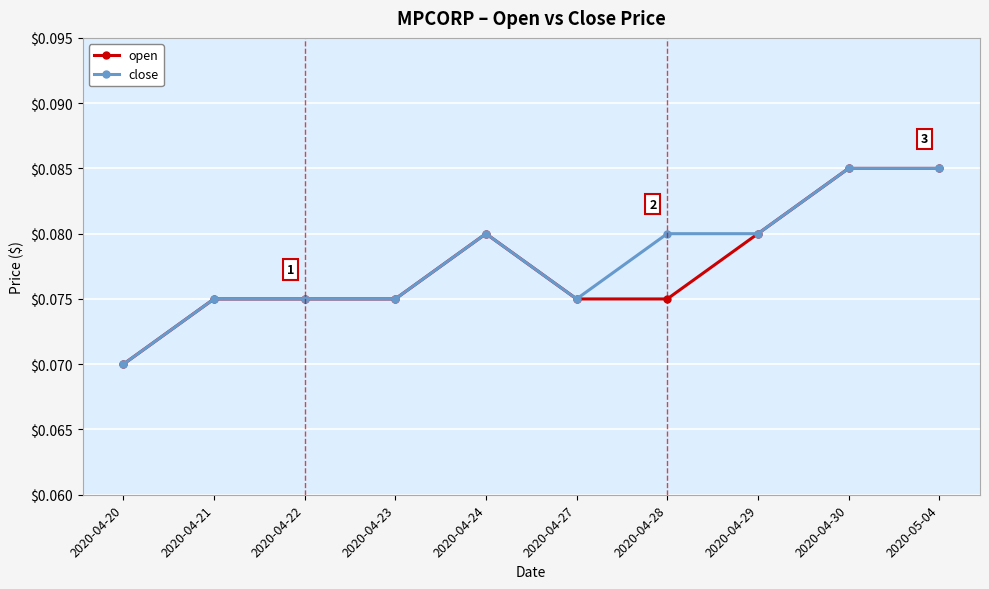

How many close values are between 0 and 1?

10